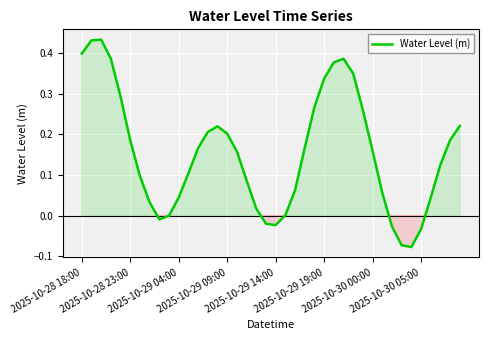

What is the difference between the maximum and minimum values?

0.5